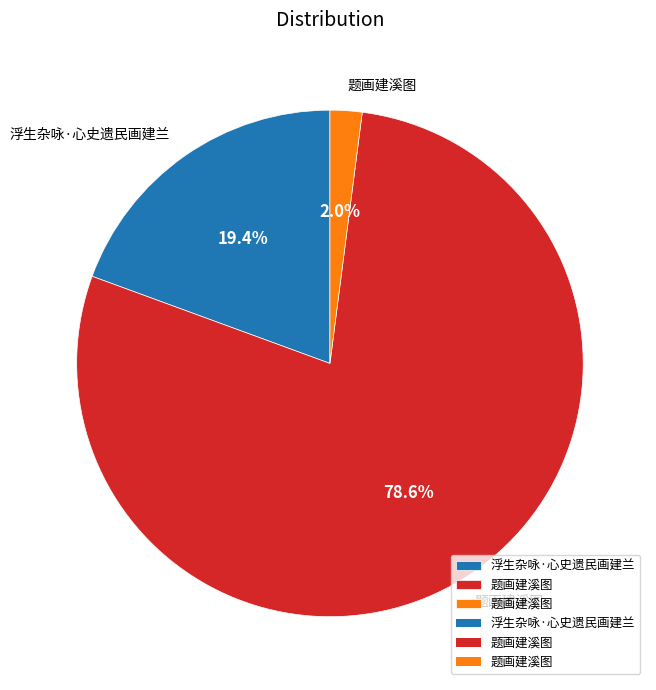

Is there a majority slice in this chart?

Yes